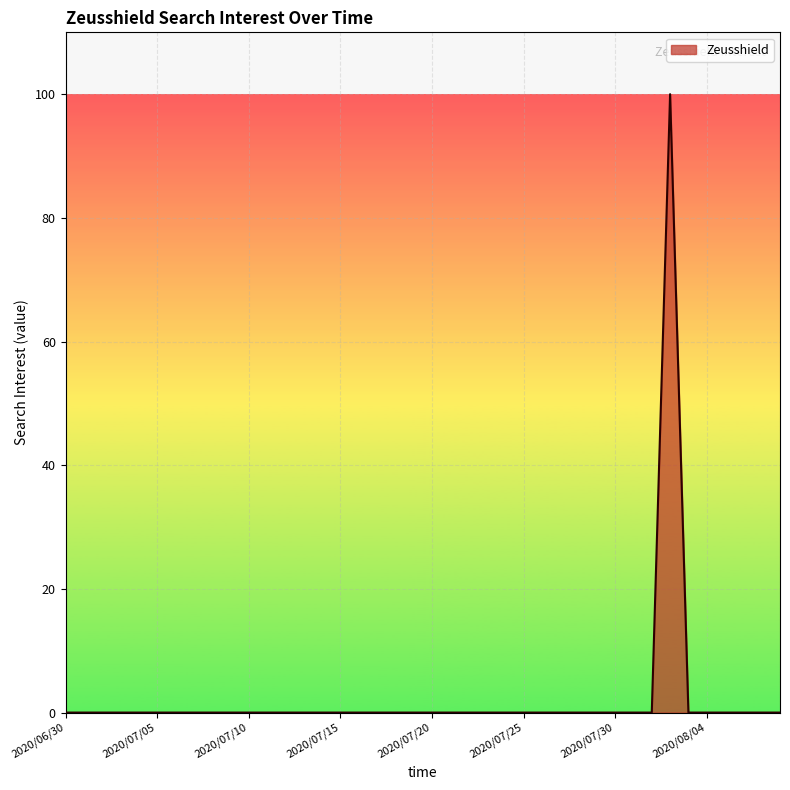

What is the difference between the maximum and minimum values?

100